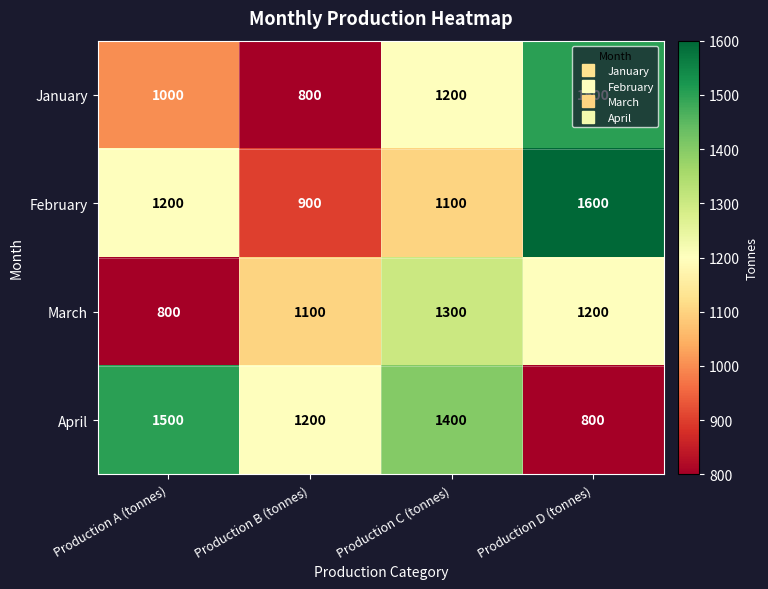

At how many categories does at least one series exceed 1018?

4